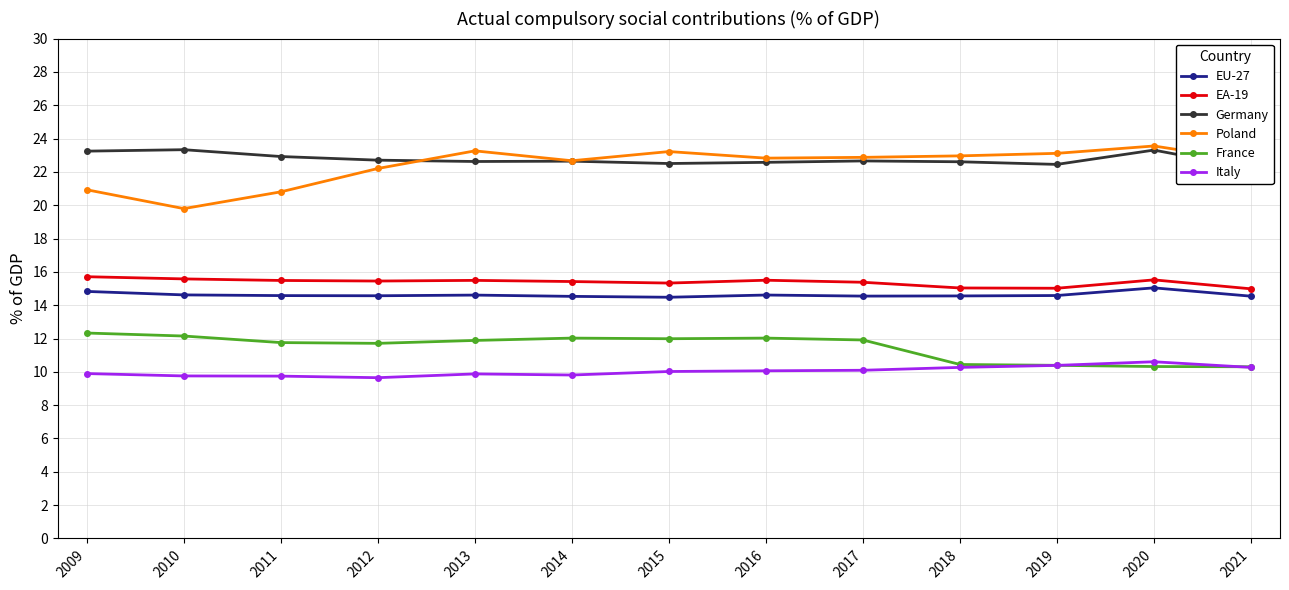

Rank the series at 2013 from highest to lowest value.

Poland, Germany, EA-19, EU-27, France, Italy